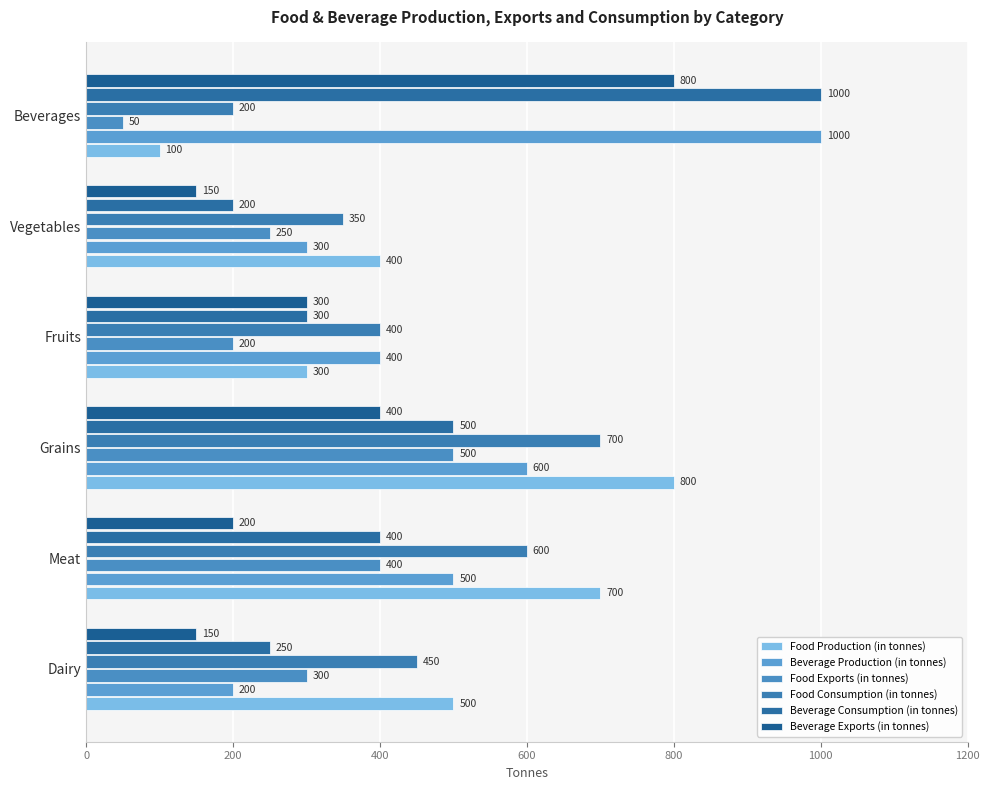

What is the average value of the Food Consumption (in tonnes) series?

450